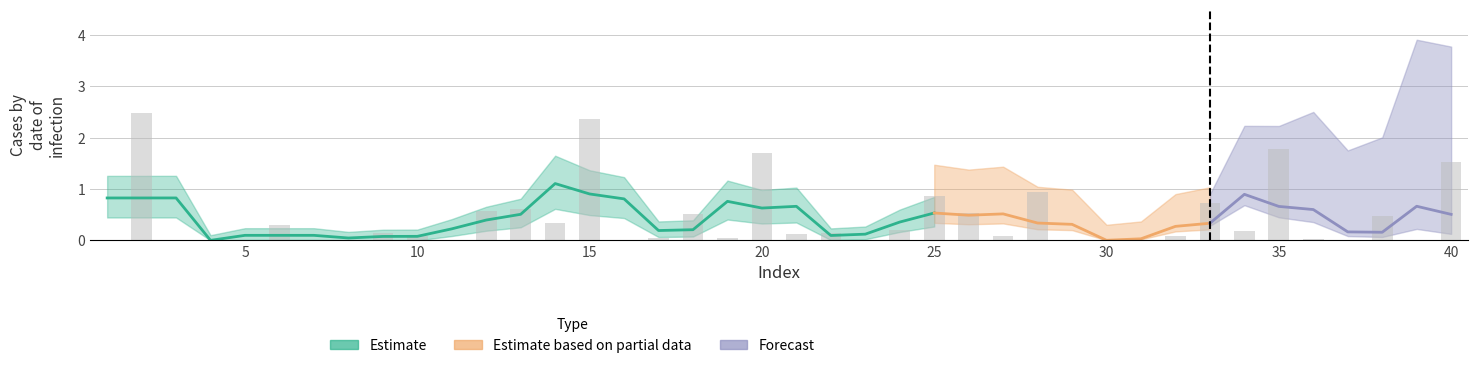

How many bars are there in total?

40